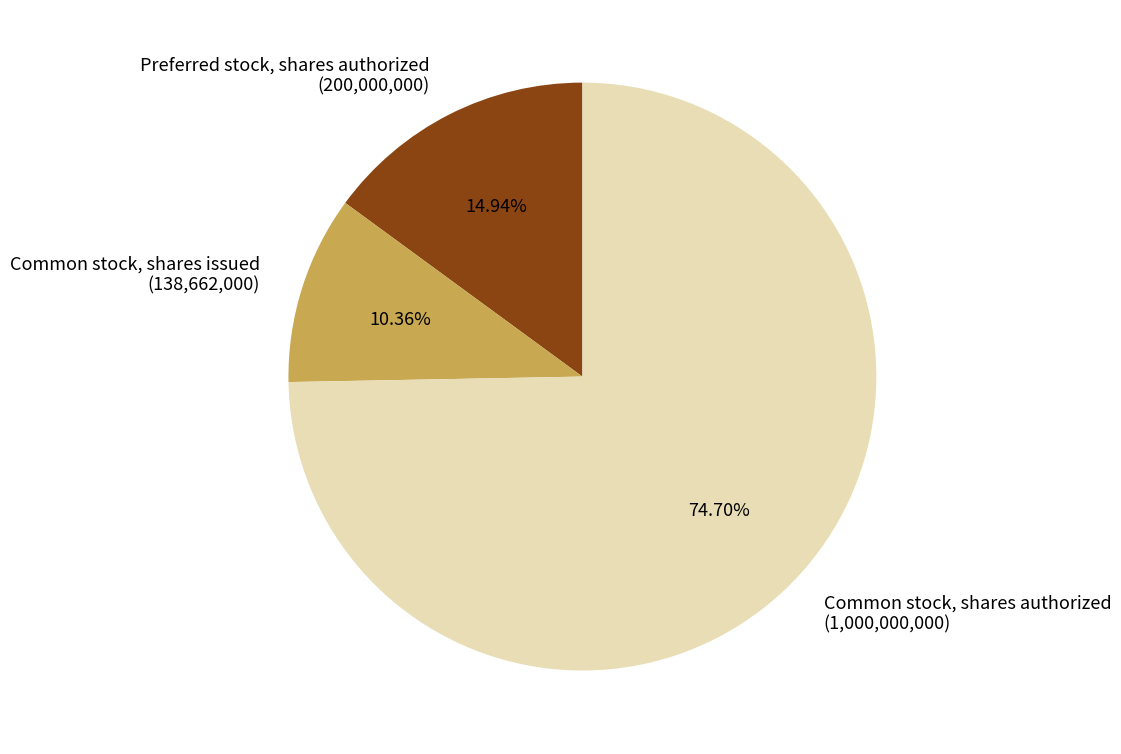

To the nearest percent, what is the difference between the Common stock, shares authorized and Preferred stock, shares authorized slice percentages?

60%